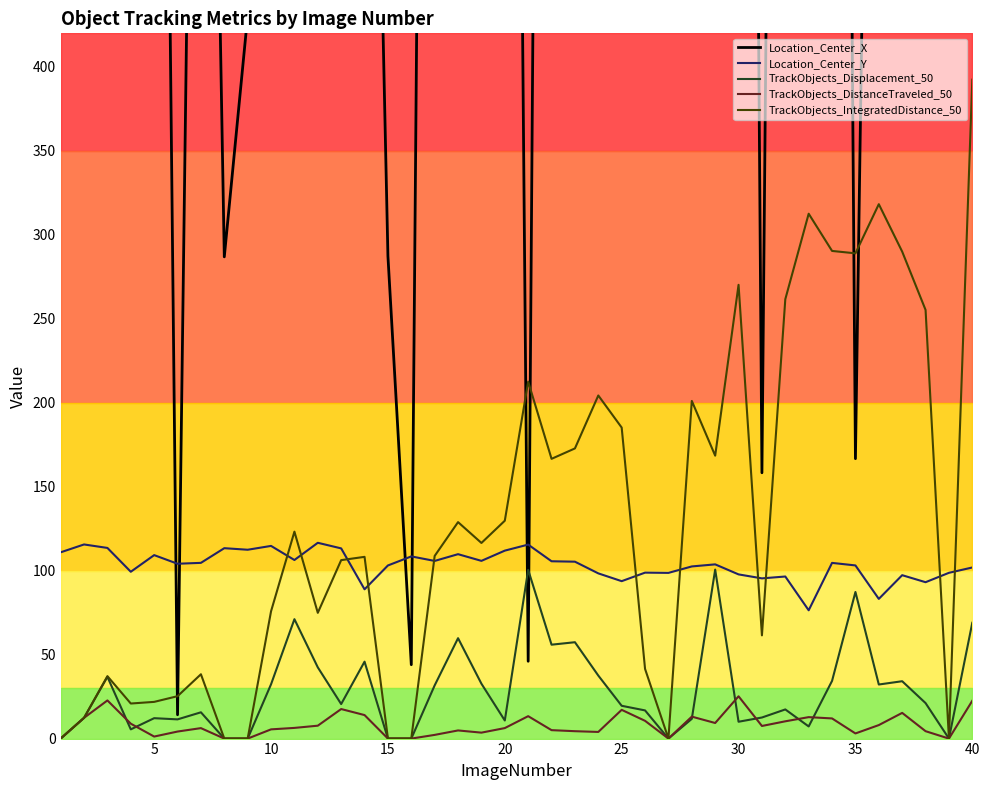

How many categories are shown in the chart?

40